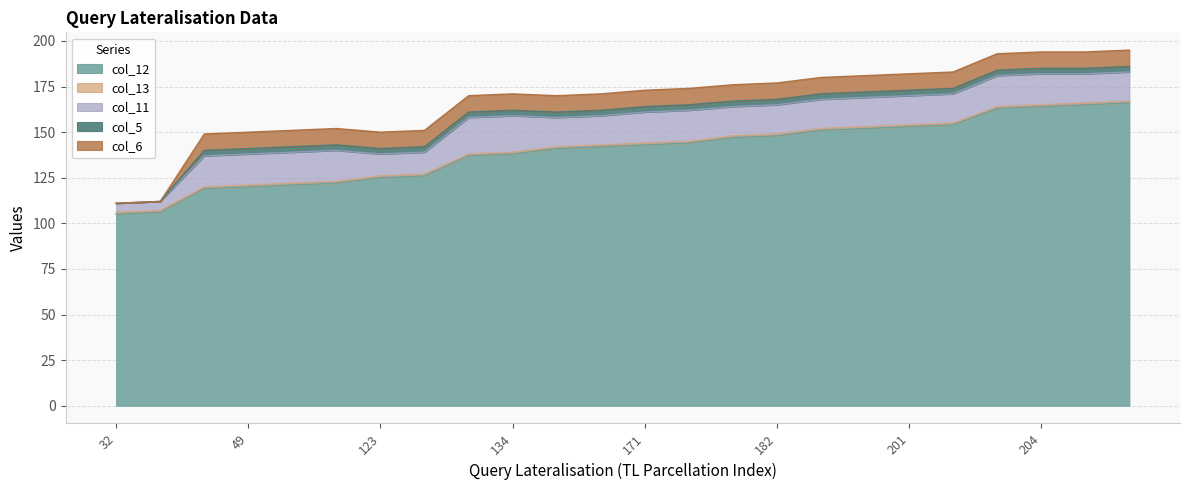

What is the difference between the highest and lowest values at 118?

121